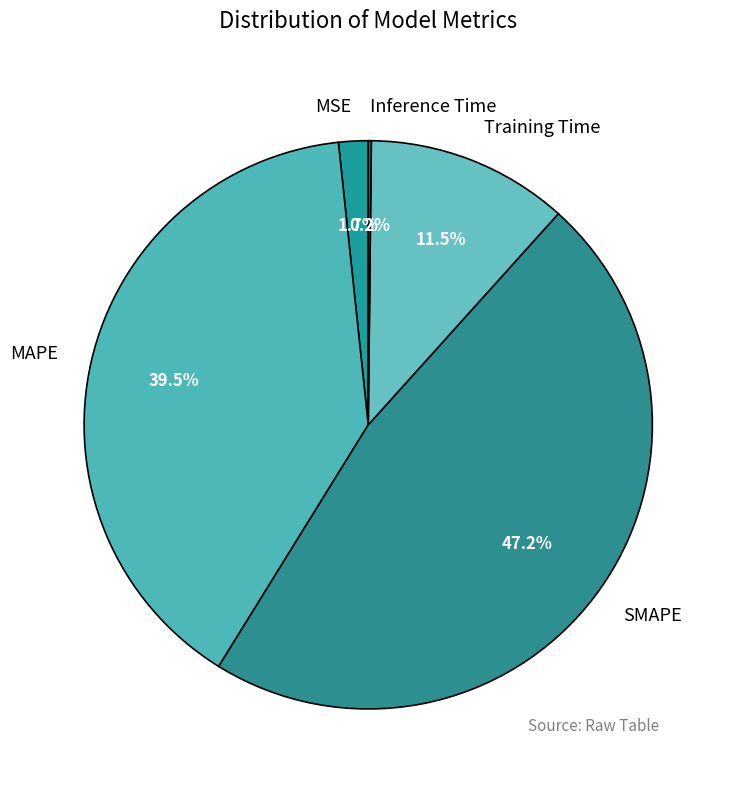

Which slice is the largest?

SMAPE